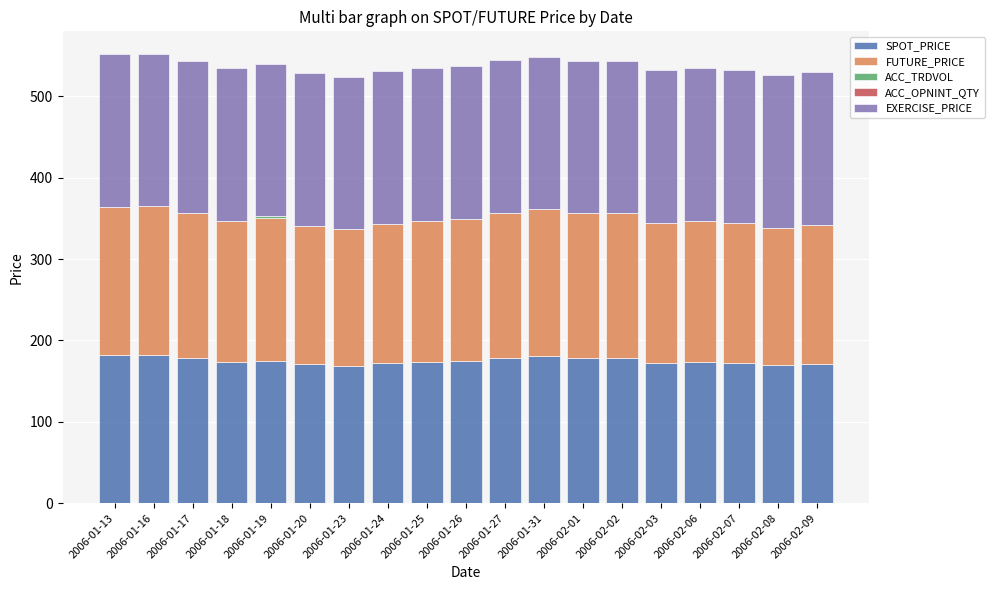

The value of SPOT_PRICE at 2006-02-06 is 173.7. True or false?

True